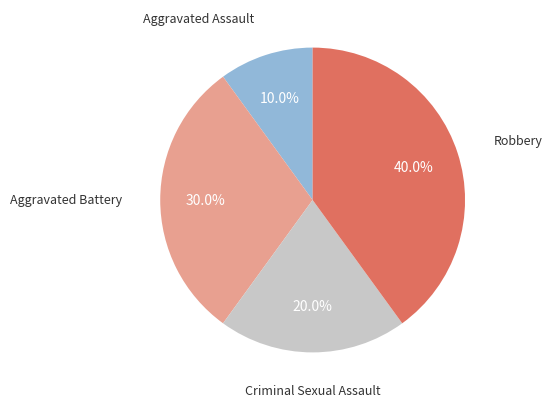

Is there any slice that represents more than half of the pie?

No